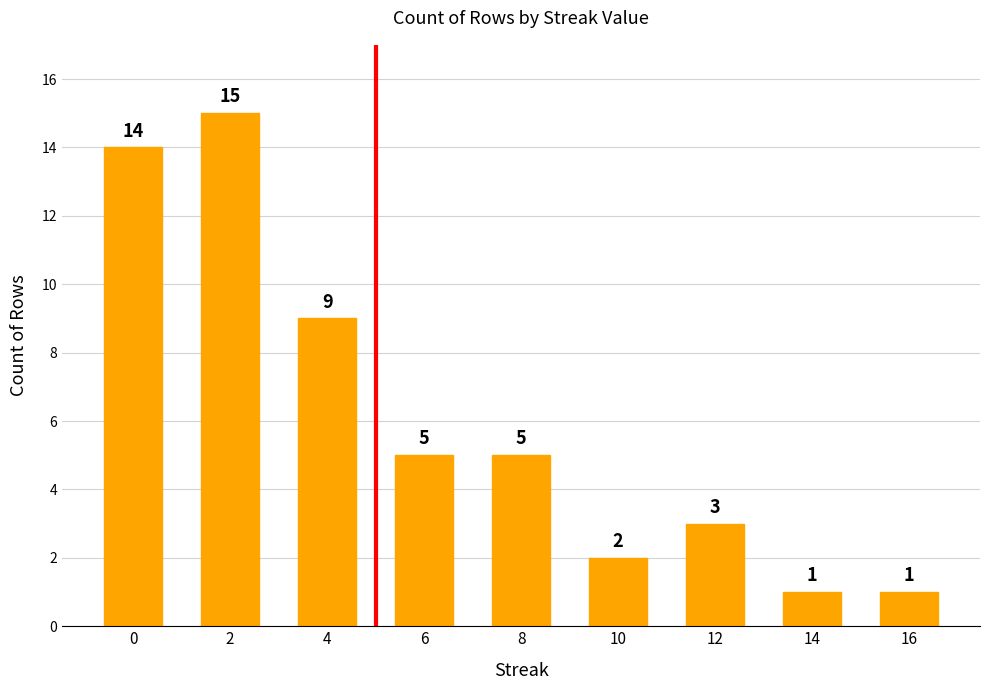

What is the value of the 3rd bar from the left?

9